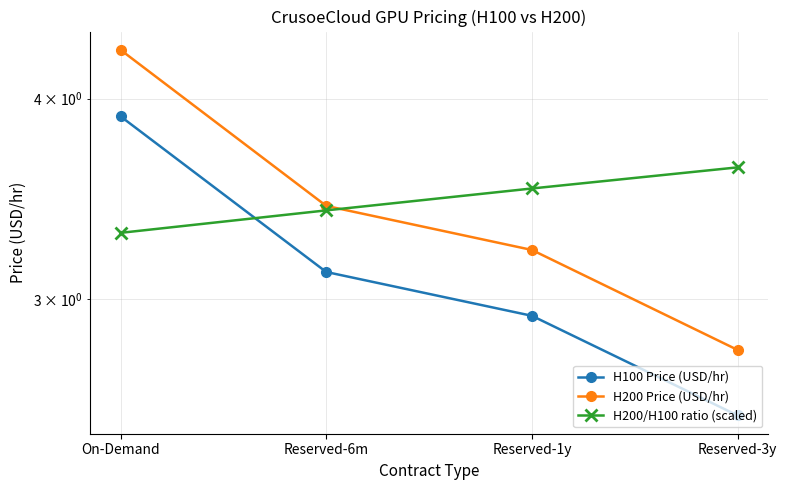

What is the difference between the H100 Price (USD/hr) values at On-Demand and Reserved-1y?

1.0